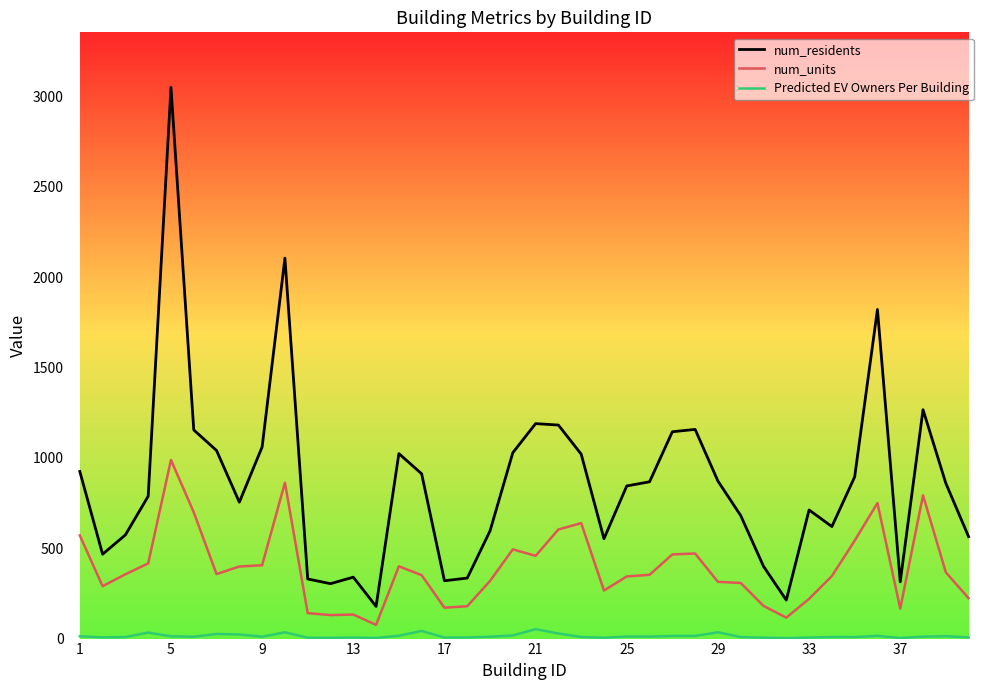

List the series in order of their overall mean, highest first.

num_residents, num_units, Predicted EV Owners Per Building